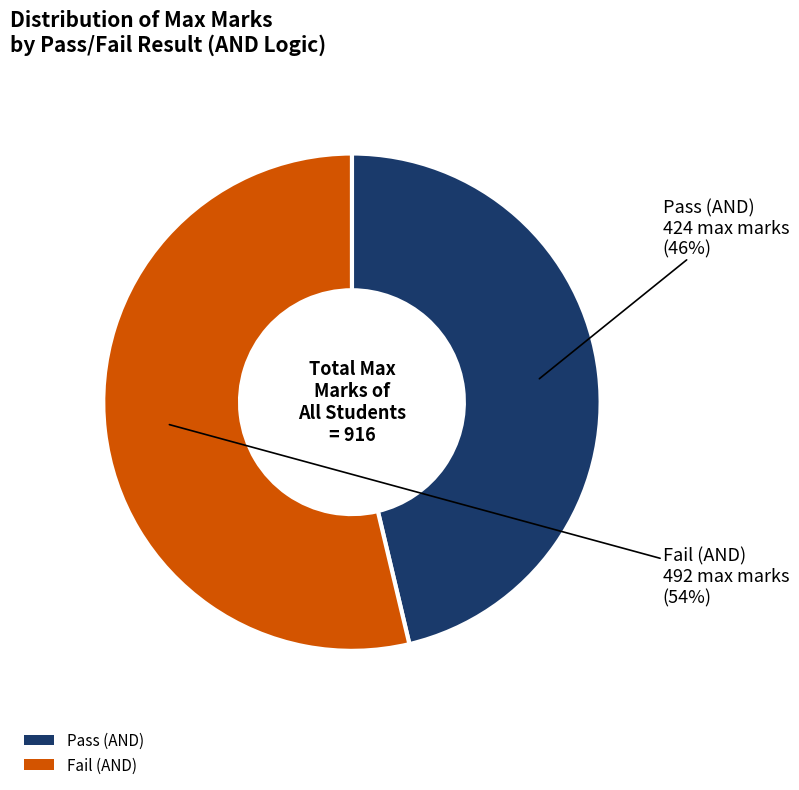

Does Fail (AND) account for over 50% of the chart?

Yes